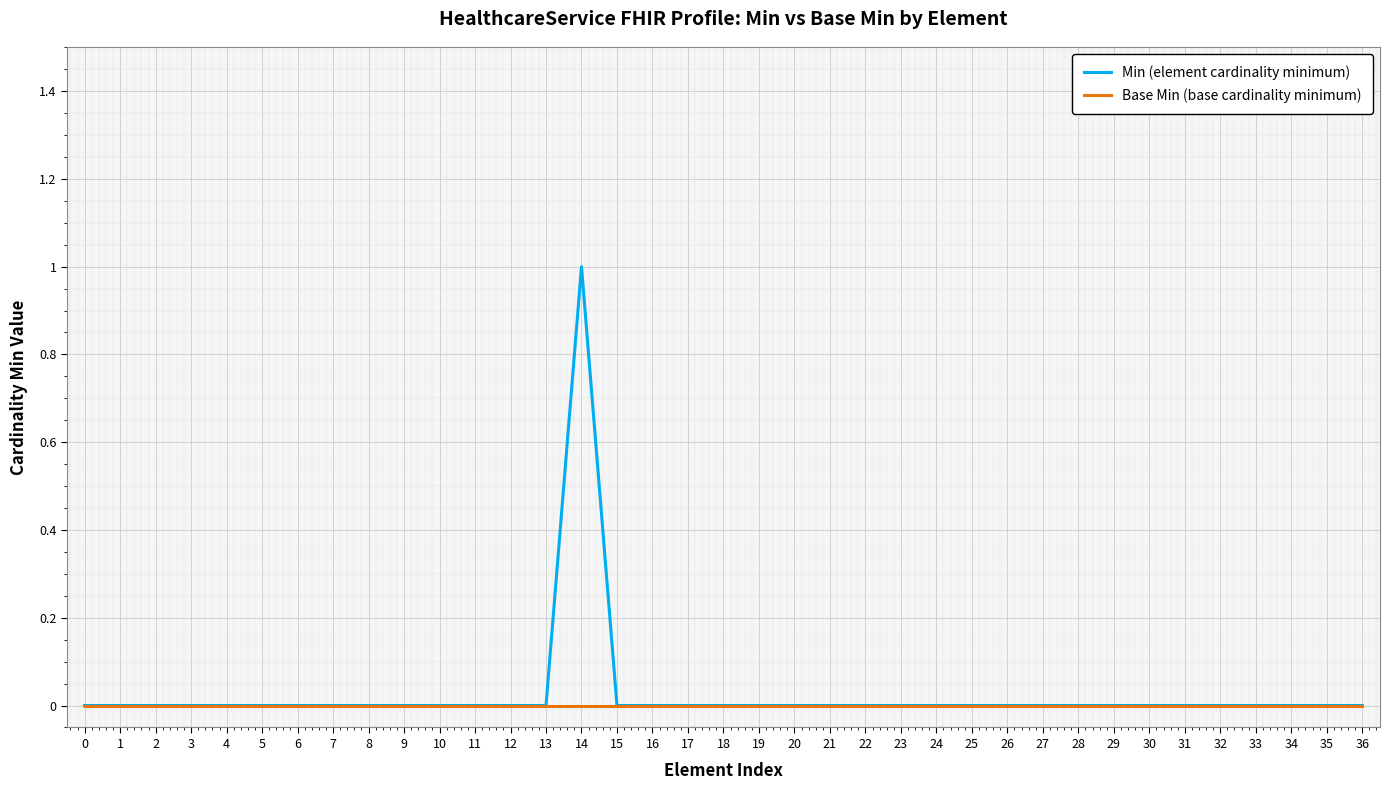

Is this an area chart (filled region under the line)?

No